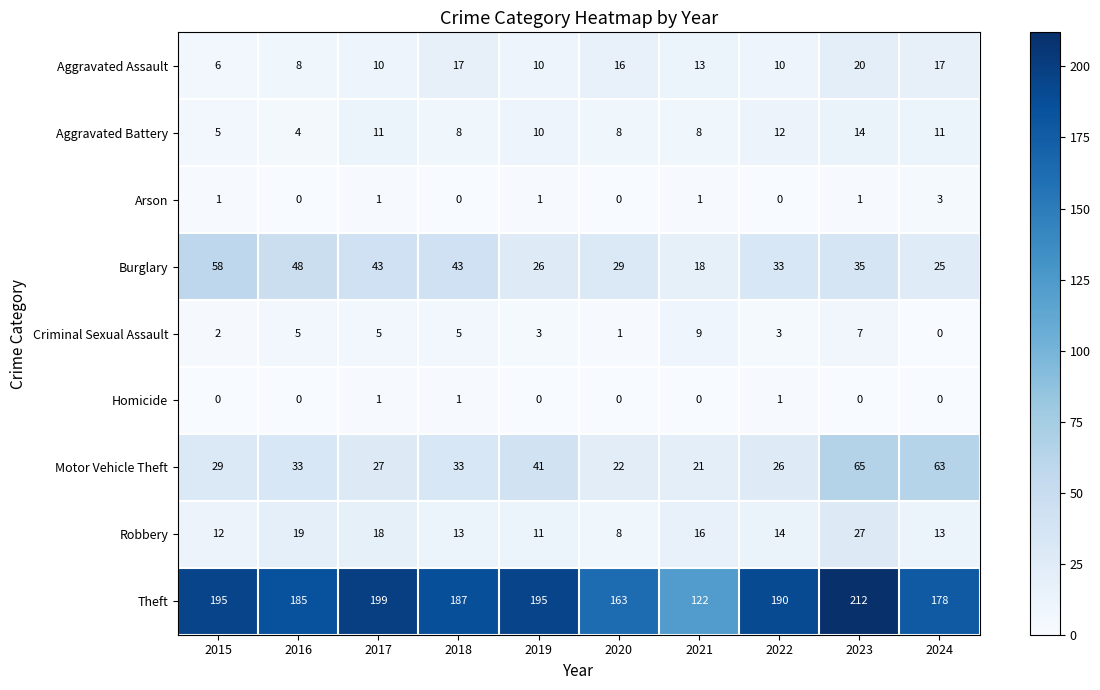

Count the Homicide values in the range 0 to 1.

10